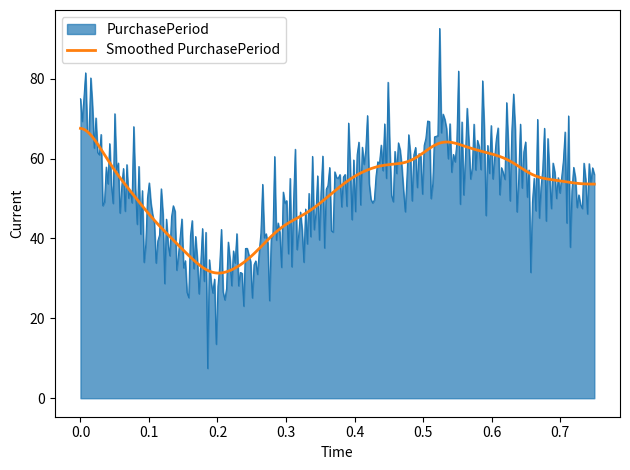

What is the lowest value of the PurchasePeriod series?

7.5